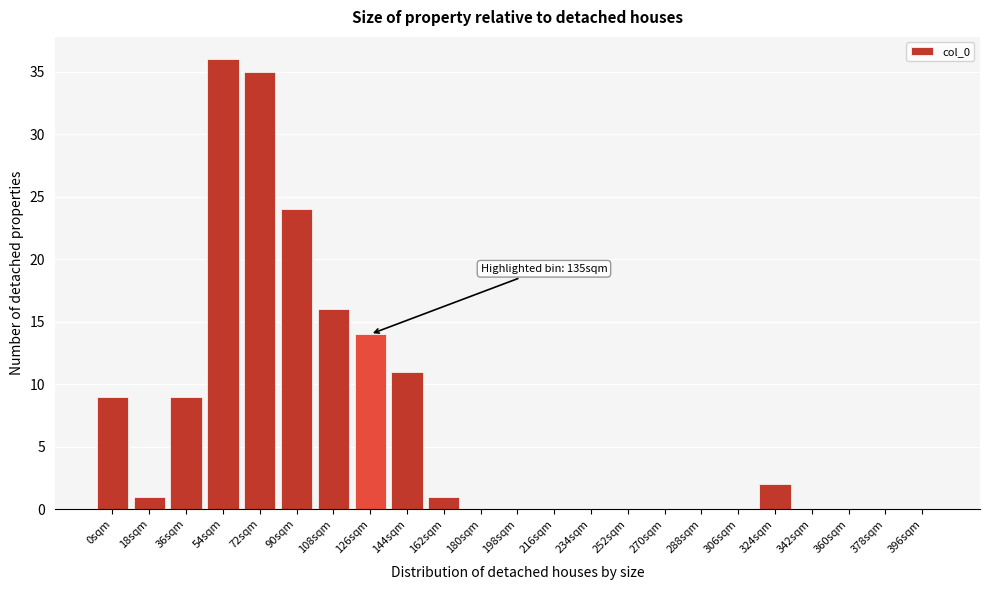

Reading right to left, transcribe all the data shown in this chart.

396sqm=0	378sqm=0	360sqm=0	342sqm=0	324sqm=2	306sqm=0	288sqm=0	270sqm=0	252sqm=0	234sqm=0	216sqm=0	198sqm=0	180sqm=0	162sqm=1	144sqm=11	126sqm=14	108sqm=16	90sqm=24	72sqm=35	54sqm=36	36sqm=9	18sqm=1	0sqm=9